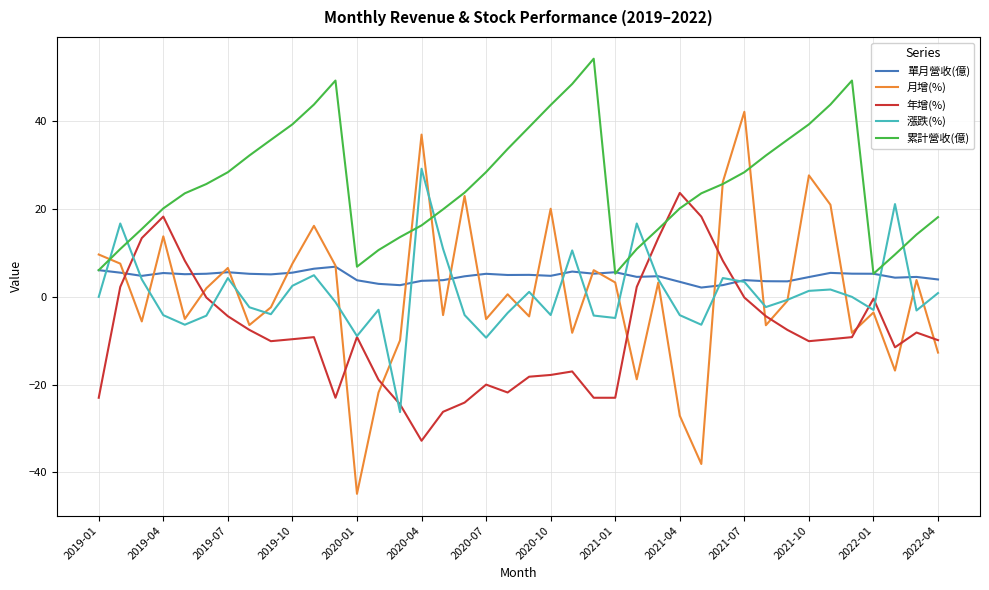

What is the lowest value of the 年增(%) series?

-32.8